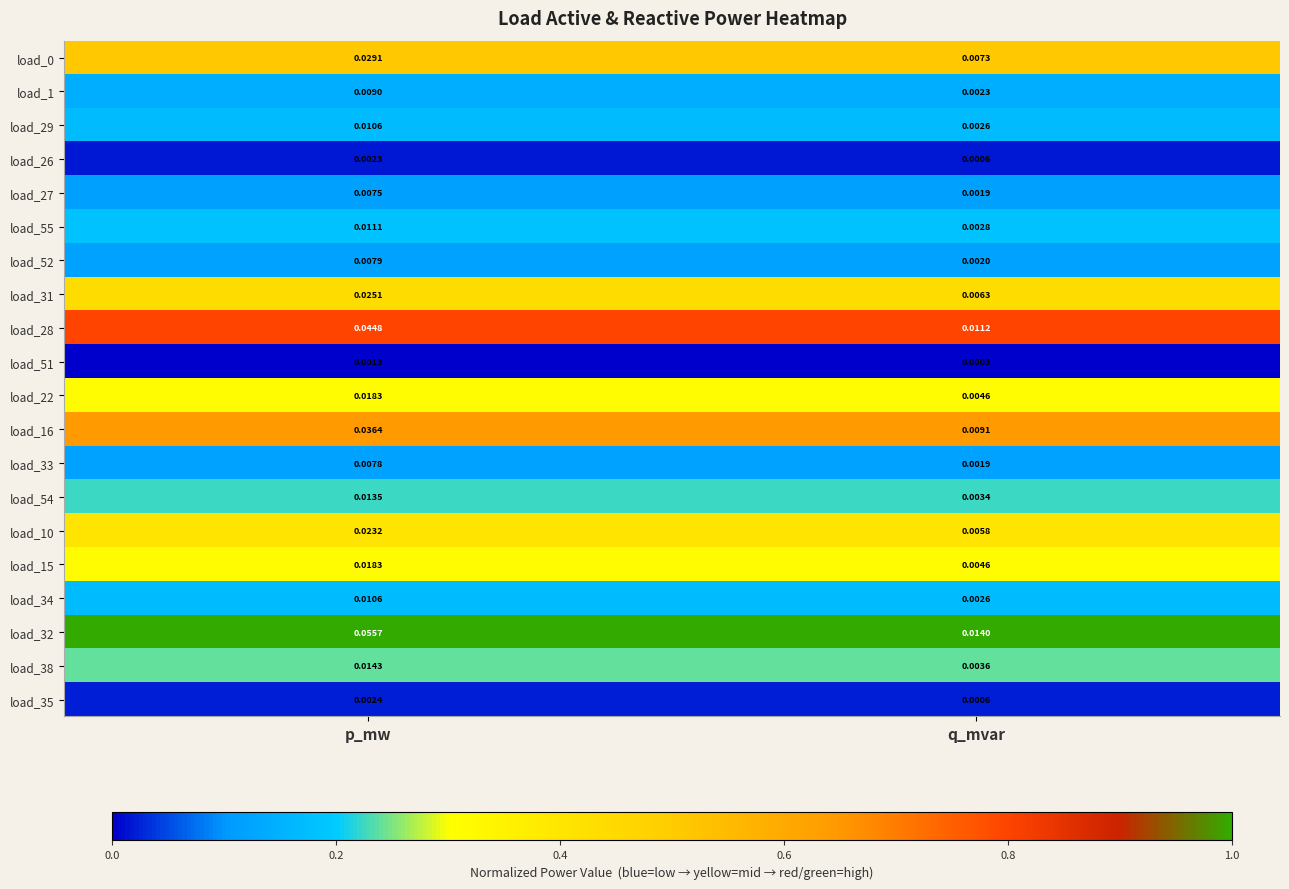

Where is load_22 nearest to the value 0?

q_mvar